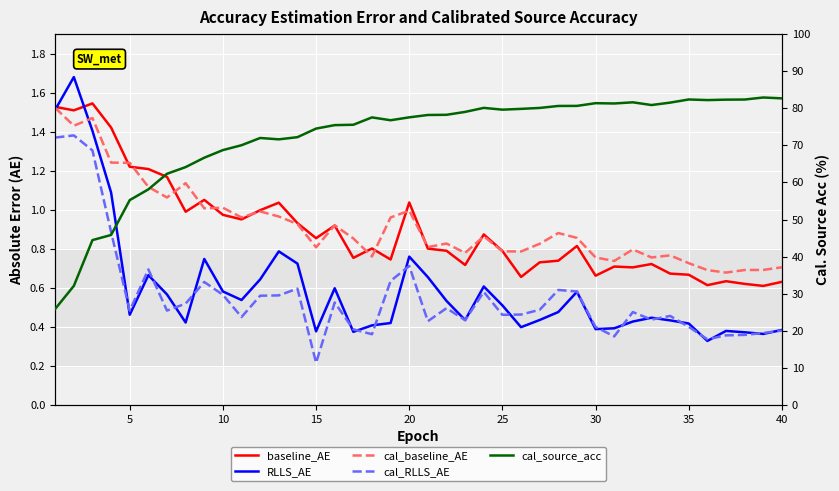

Reading left to right, list all the values displayed in this chart.

baseline_AE: 1.5	1.5	1.5	1.4	1.2	1.2	1.2	1.0	1.1	1.0	1.0	1.0	1.0	0.9	0.9	0.9	0.8	0.8	0.7	1.0	0.8	0.8	0.7	0.9	0.8	0.7	0.7	0.7	0.8	0.7	0.7	0.7	0.7	0.7	0.7	0.6	0.6	0.6	0.6	0.6
RLLS_AE: 1.5	1.7	1.4	1.1	0.5	0.7	0.6	0.4	0.7	0.6	0.5	0.6	0.8	0.7	0.4	0.6	0.4	0.4	0.4	0.8	0.7	0.5	0.4	0.6	0.5	0.4	0.4	0.5	0.6	0.4	0.4	0.4	0.4	0.4	0.4	0.3	0.4	0.4	0.4	0.4
cal_baseline_AE: 1.5	1.4	1.5	1.2	1.2	1.1	1.1	1.1	1.0	1.0	1.0	1.0	1.0	0.9	0.8	0.9	0.9	0.8	1.0	1.0	0.8	0.8	0.8	0.9	0.8	0.8	0.8	0.9	0.9	0.8	0.7	0.8	0.8	0.8	0.7	0.7	0.7	0.7	0.7	0.7
cal_RLLS_AE: 1.4	1.4	1.3	0.9	0.5	0.7	0.5	0.5	0.6	0.6	0.5	0.6	0.6	0.6	0.2	0.5	0.4	0.4	0.6	0.7	0.4	0.5	0.4	0.6	0.5	0.5	0.5	0.6	0.6	0.4	0.4	0.5	0.4	0.5	0.4	0.3	0.4	0.4	0.4	0.4
cal_source_acc: 25.9	32.1	44.5	45.8	55.2	58.1	62.3	64.1	66.7	68.7	70.0	72.0	71.6	72.2	74.5	75.4	75.5	77.5	76.8	77.5	78.2	78.2	79.0	80.1	79.6	79.8	80.1	80.6	80.6	81.4	81.3	81.6	80.9	81.5	82.4	82.2	82.3	82.3	82.9	82.7